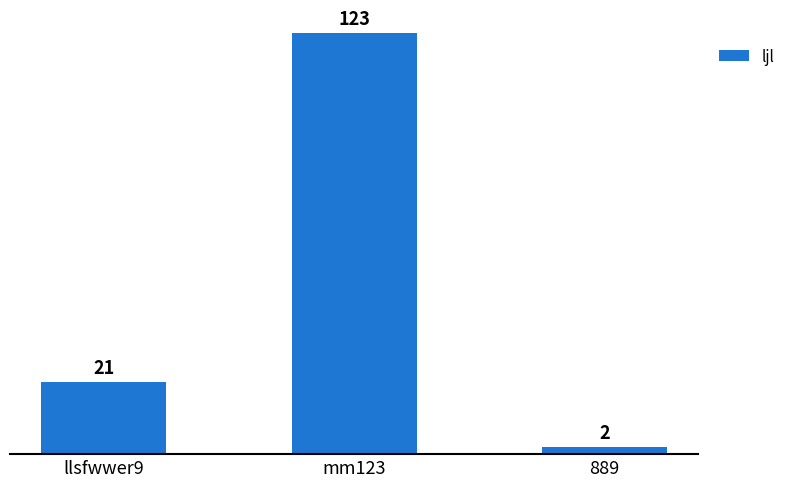

What is the ratio of the value at llsfwwer9 to the value at mm123?

0.2